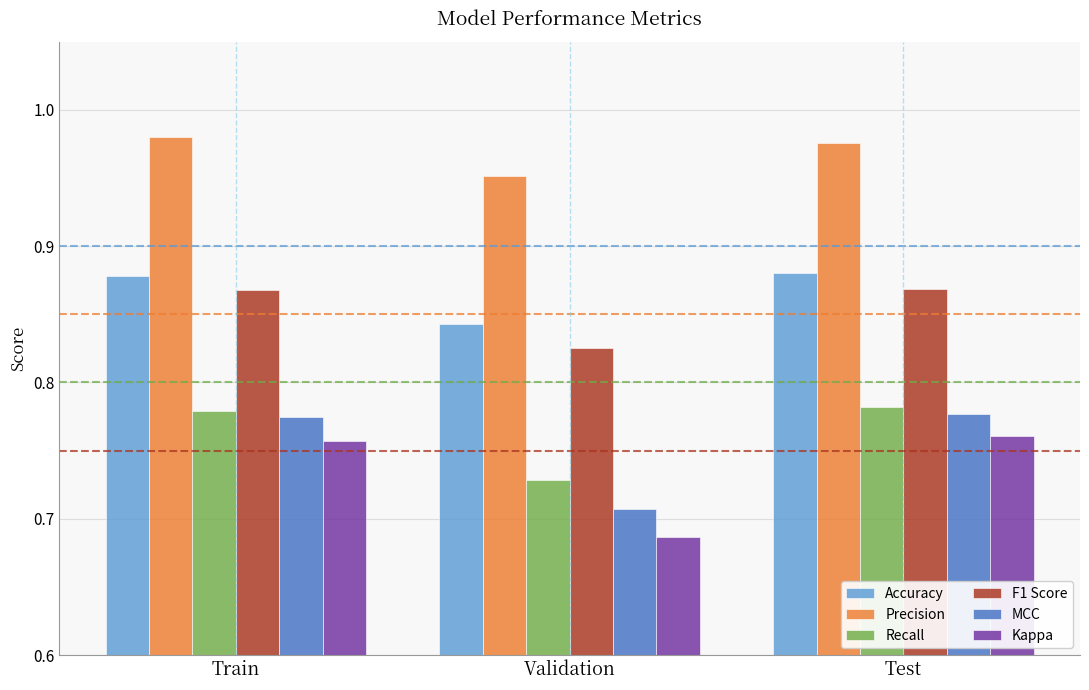

The value of Recall at Validation is 1.0. True or false?

False